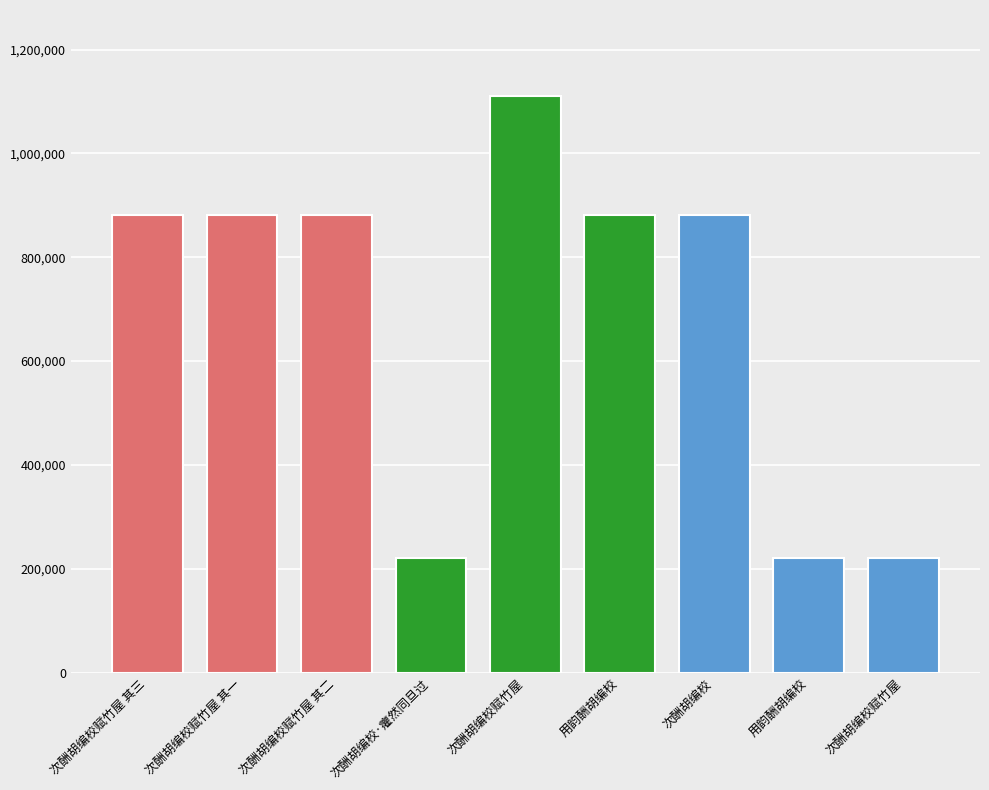

What is the smallest value displayed?

221261